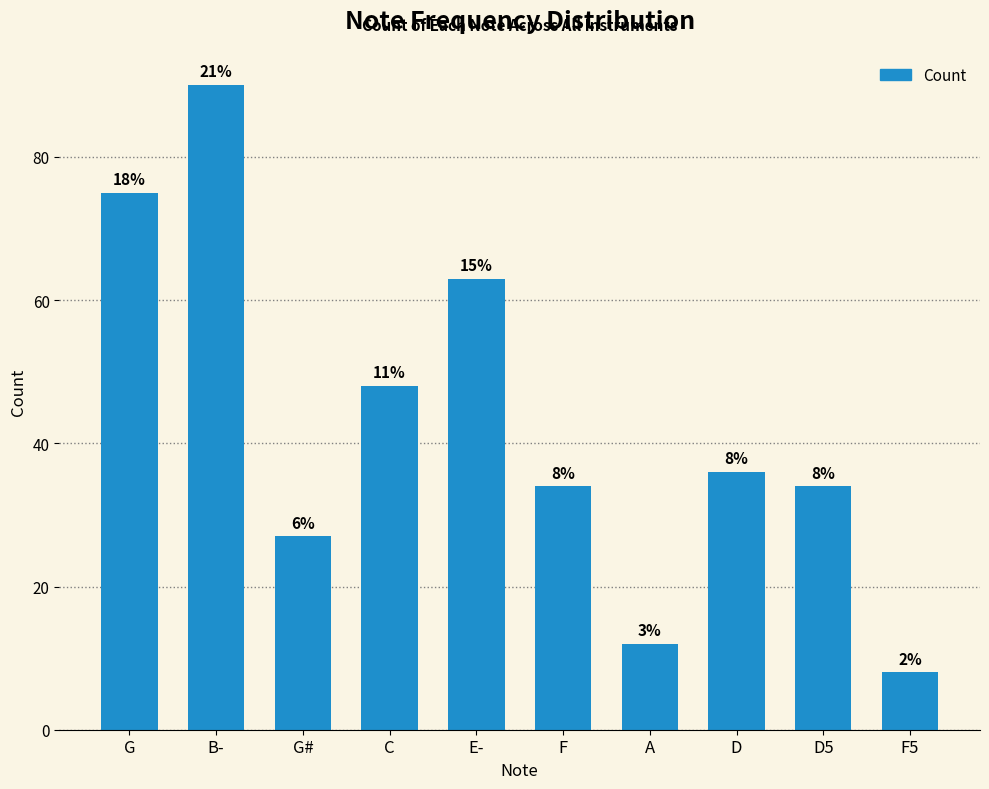

Rank the categories by value from lowest to highest.

F5, A, G#, F, D5, D, C, E-, G, B-